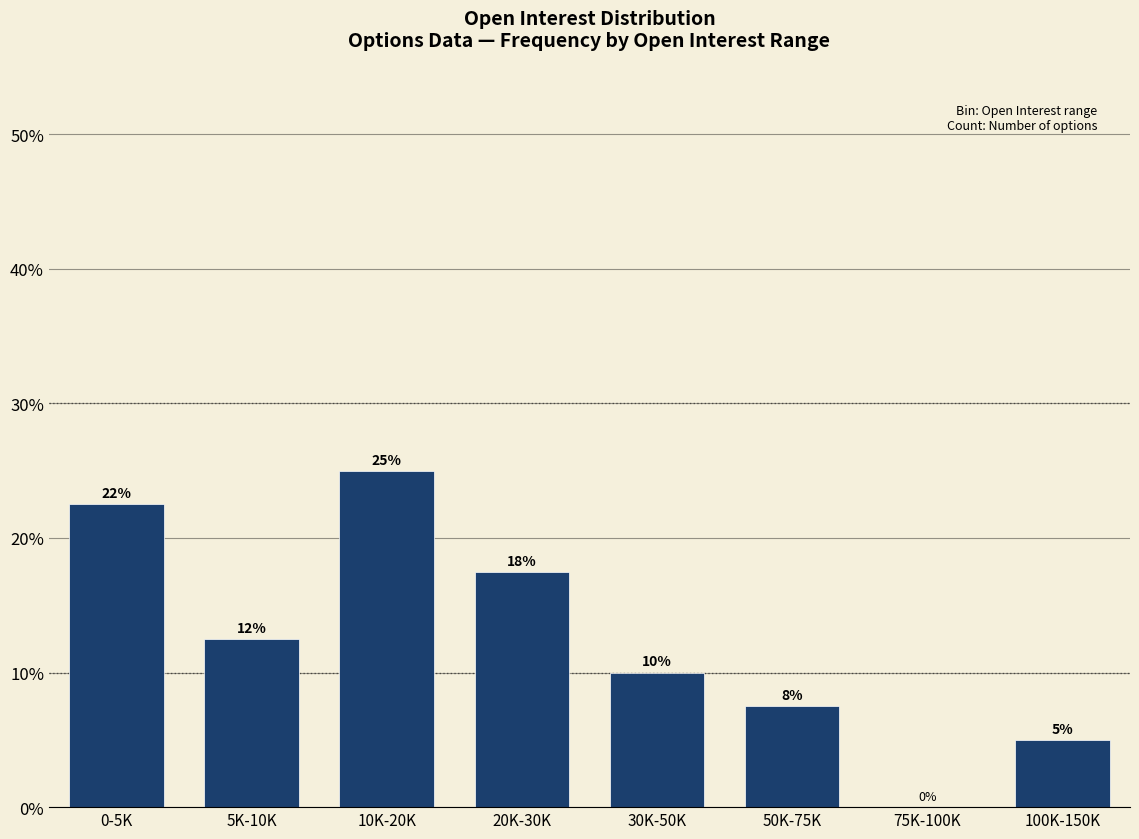

At which label is the value closest to 12?

5K-10K